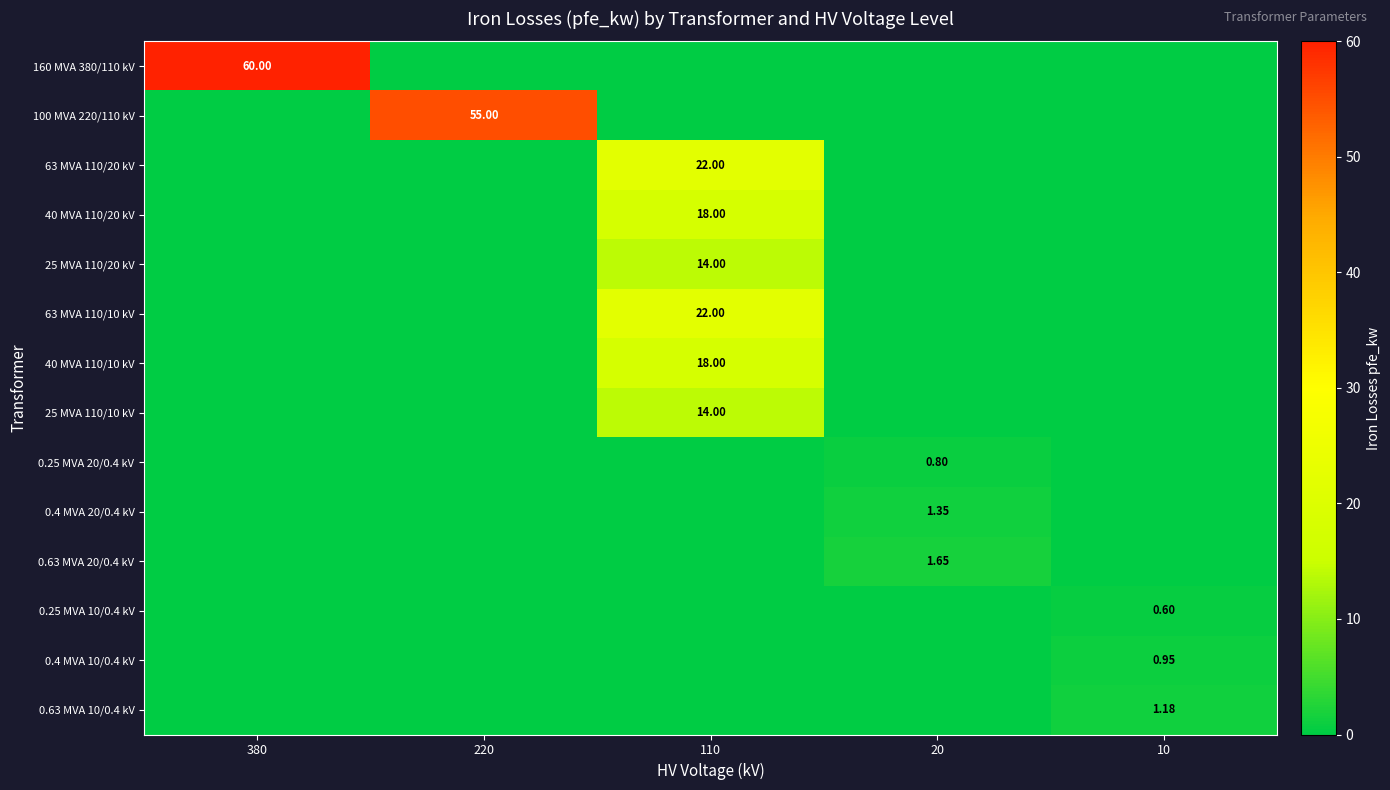

At which category does the chart reach its minimum across all series?

220